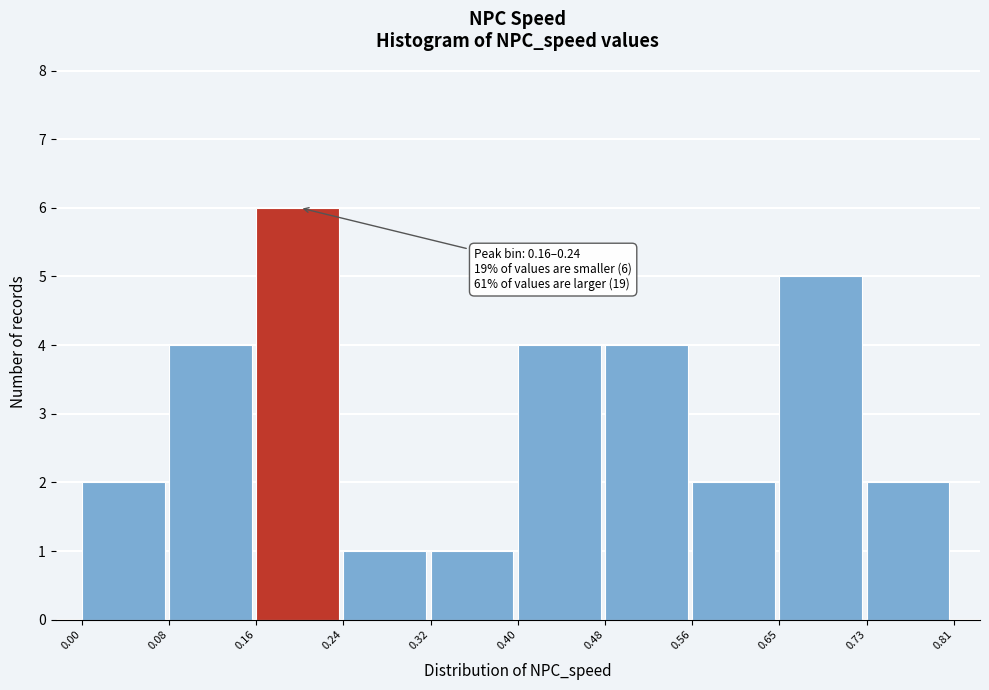

Which range on the x-axis has the tallest bar?

0.16 to 0.24